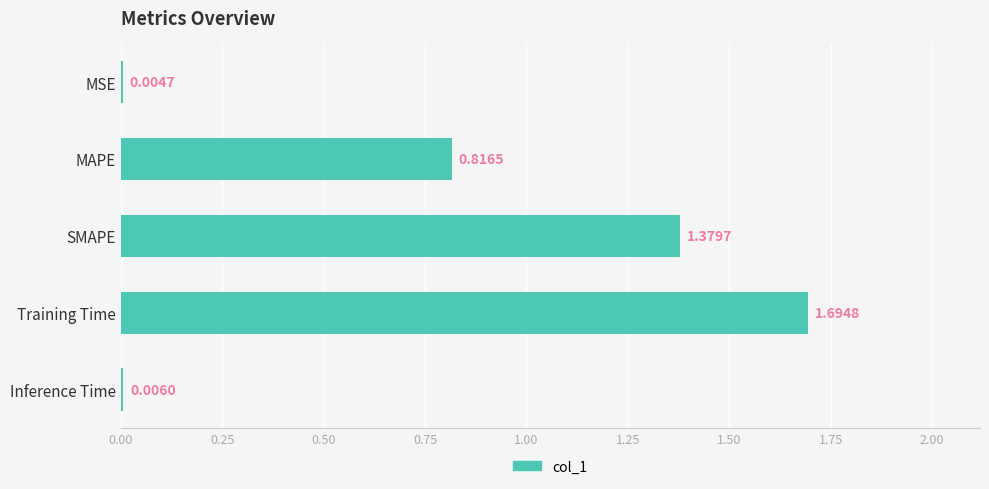

Are the bars horizontal?

Yes